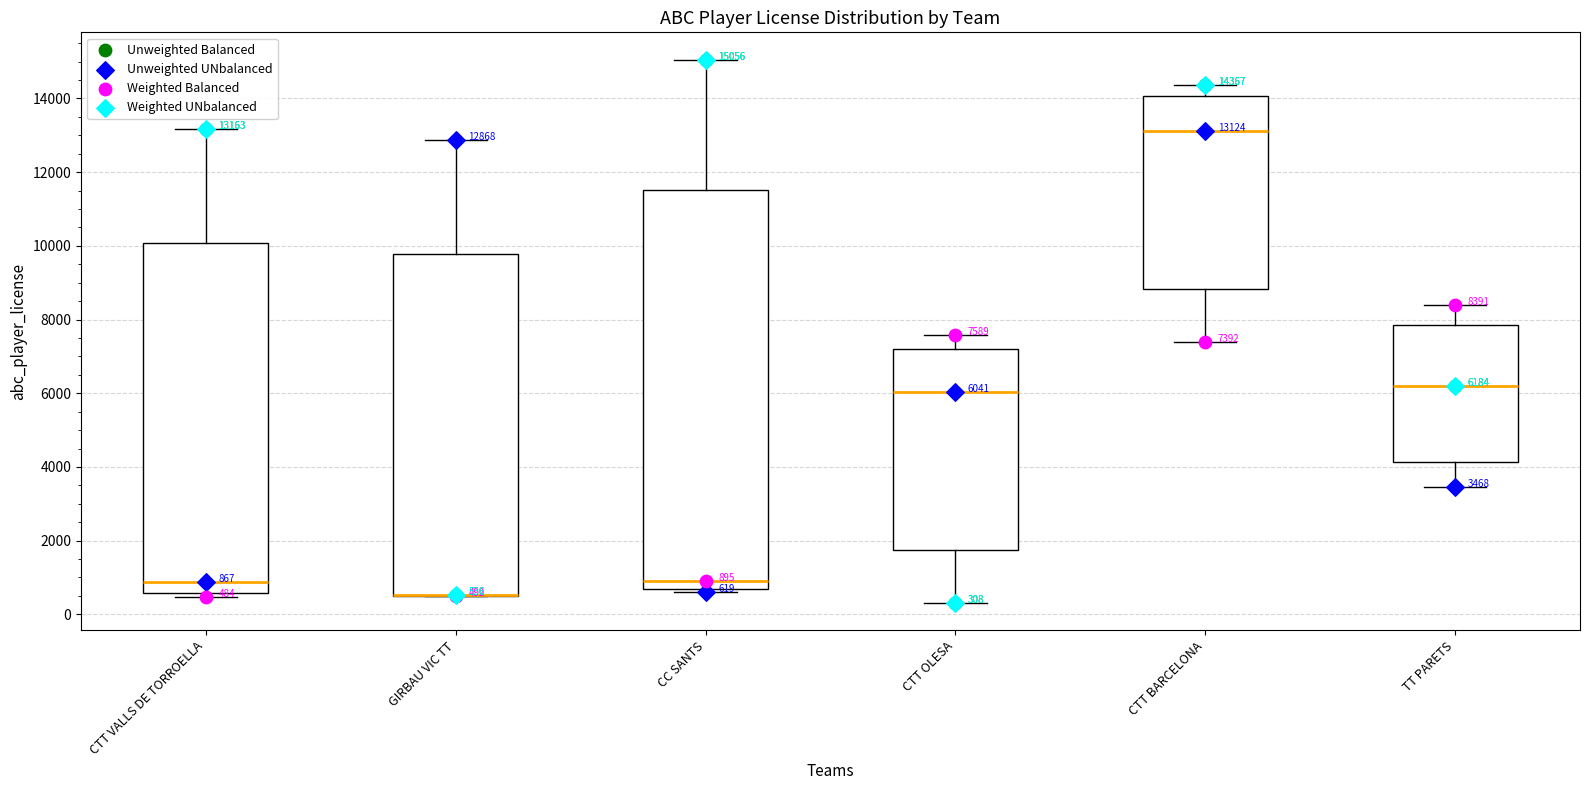

Comparing the boxes themselves (not the whiskers), which one is the tallest?

CC SANTS